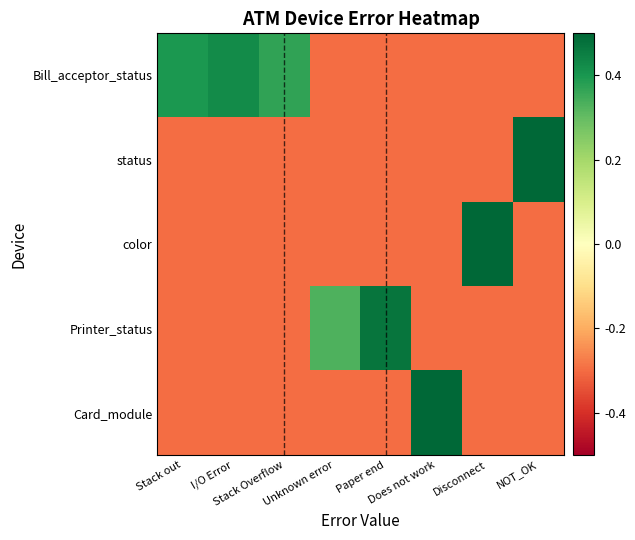

Reading right to left, transcribe all the data shown in this chart.

Bill_acceptor_status: NOT_OK=-0.3	Disconnect=-0.3	Does not work=-0.3	Paper end=-0.3	Unknown error=-0.3	Stack Overflow=0.4	I/O Error=0.4	Stack out=0.4
status: NOT_OK=0.7	Disconnect=-0.3	Does not work=-0.3	Paper end=-0.3	Unknown error=-0.3	Stack Overflow=-0.3	I/O Error=-0.3	Stack out=-0.3
color: NOT_OK=-0.3	Disconnect=0.7	Does not work=-0.3	Paper end=-0.3	Unknown error=-0.3	Stack Overflow=-0.3	I/O Error=-0.3	Stack out=-0.3
Printer_status: NOT_OK=-0.3	Disconnect=-0.3	Does not work=-0.3	Paper end=0.5	Unknown error=0.3	Stack Overflow=-0.3	I/O Error=-0.3	Stack out=-0.3
Card_module: NOT_OK=-0.3	Disconnect=-0.3	Does not work=0.6	Paper end=-0.3	Unknown error=-0.3	Stack Overflow=-0.3	I/O Error=-0.3	Stack out=-0.3